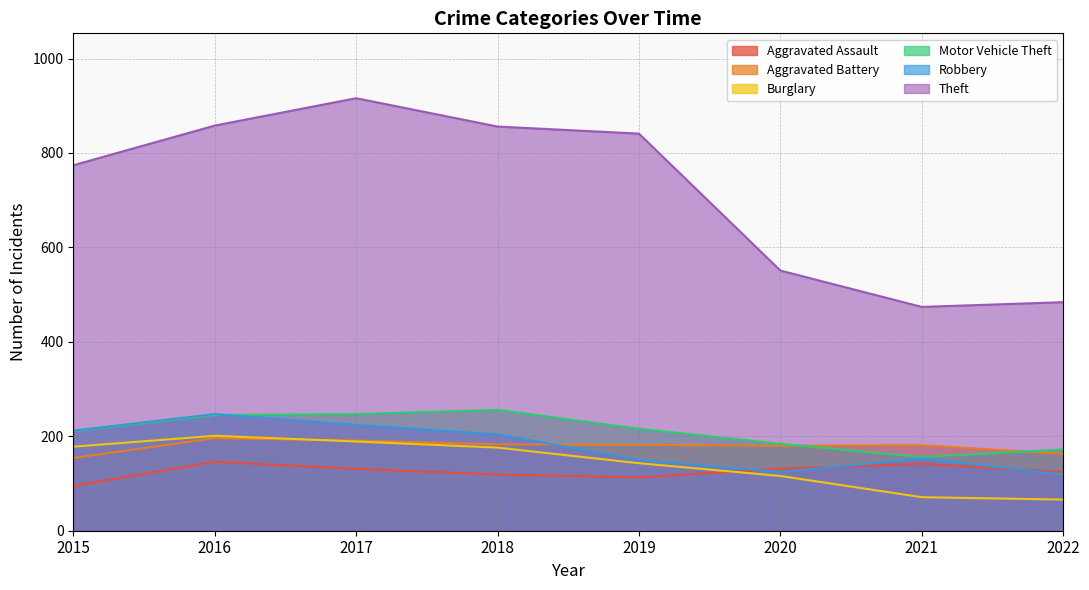

Rank the categories by Motor Vehicle Theft value from highest to lowest.

2018, 2017, 2016, 2019, 2015, 2020, 2022, 2021